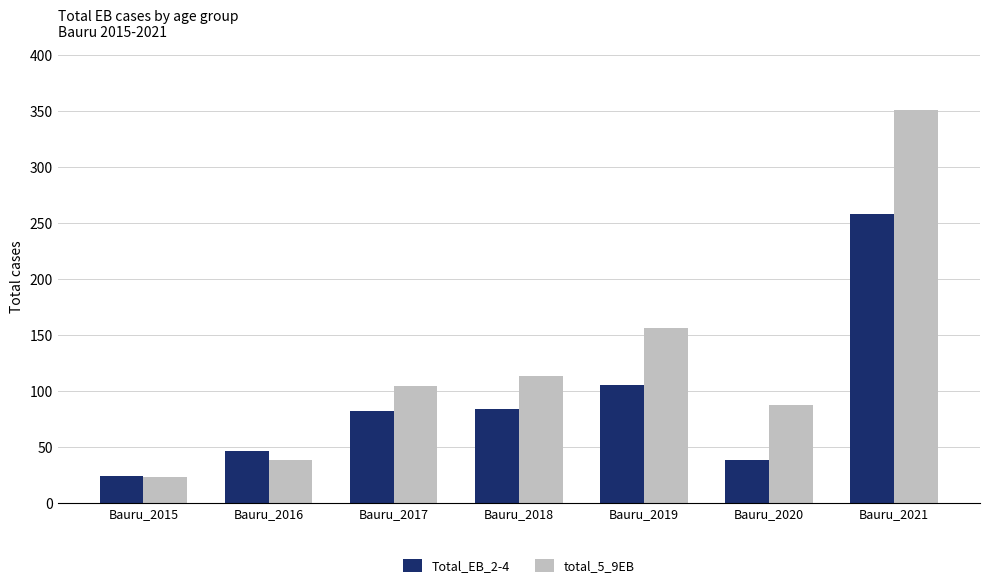

Is it true that total_5_9EB equals 42 at Bauru_2017?

False